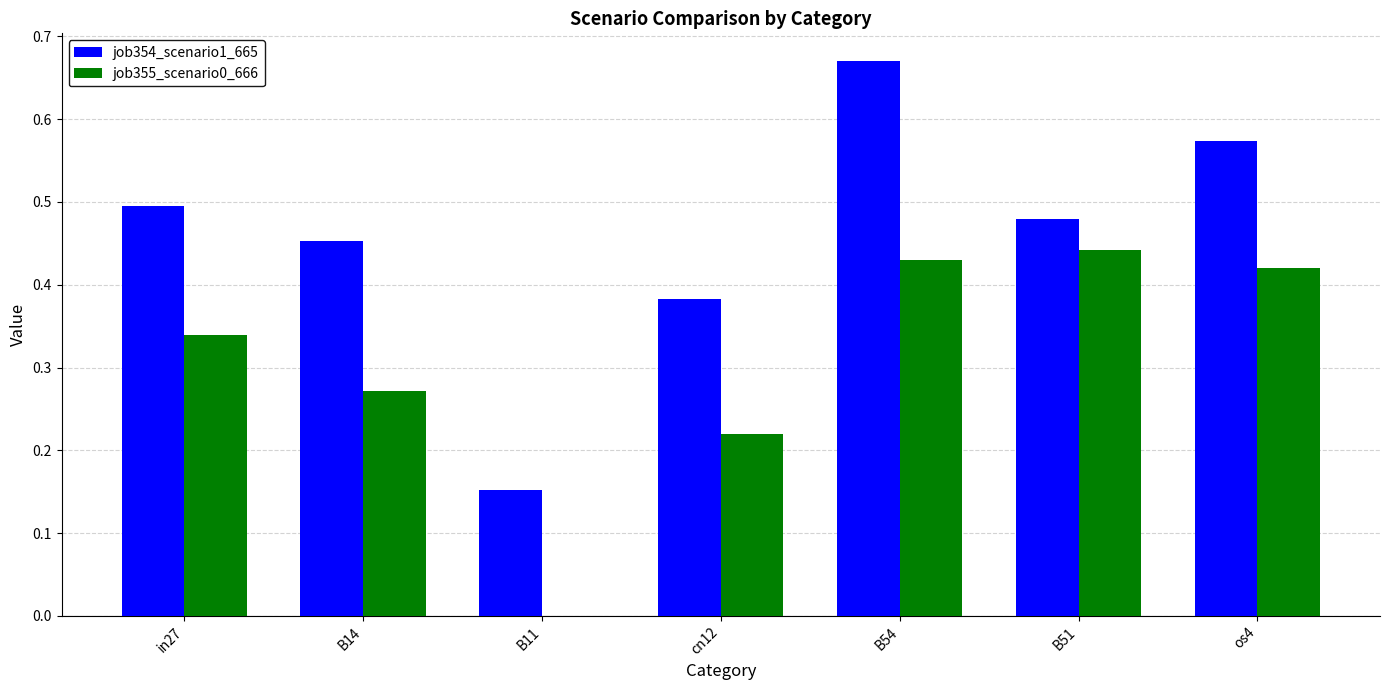

The value of job354_scenario1_665 at os4 is 0.8. True or false?

False